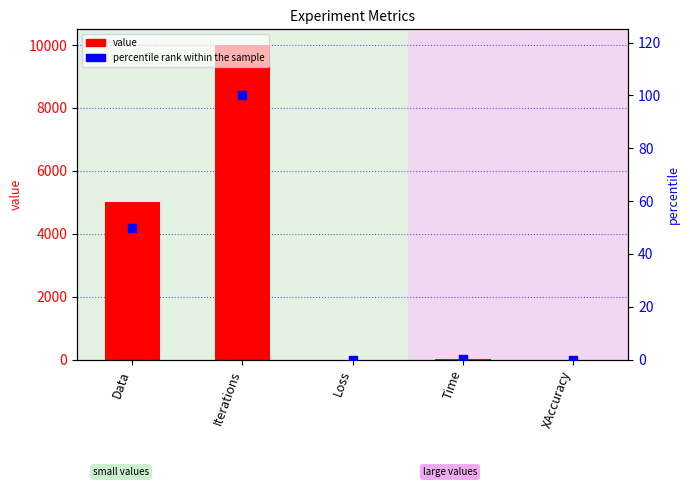

What is the total value across all series at XAccuracy?

0.5